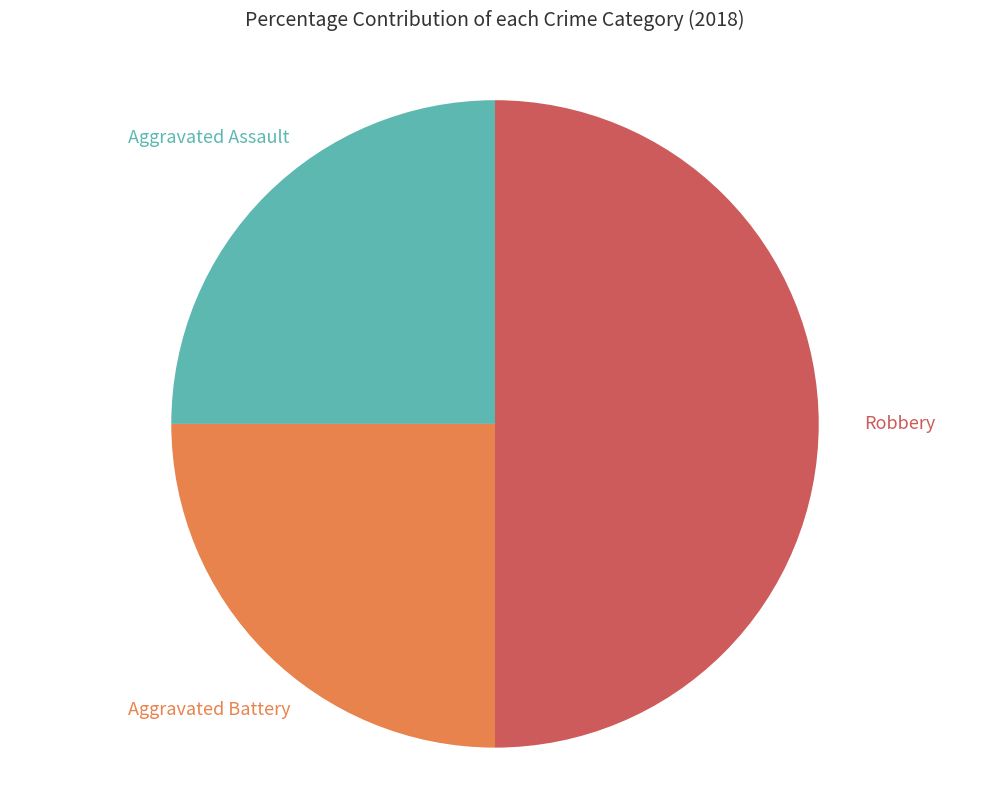

What percentage is NOT represented by Aggravated Assault?

75.0%